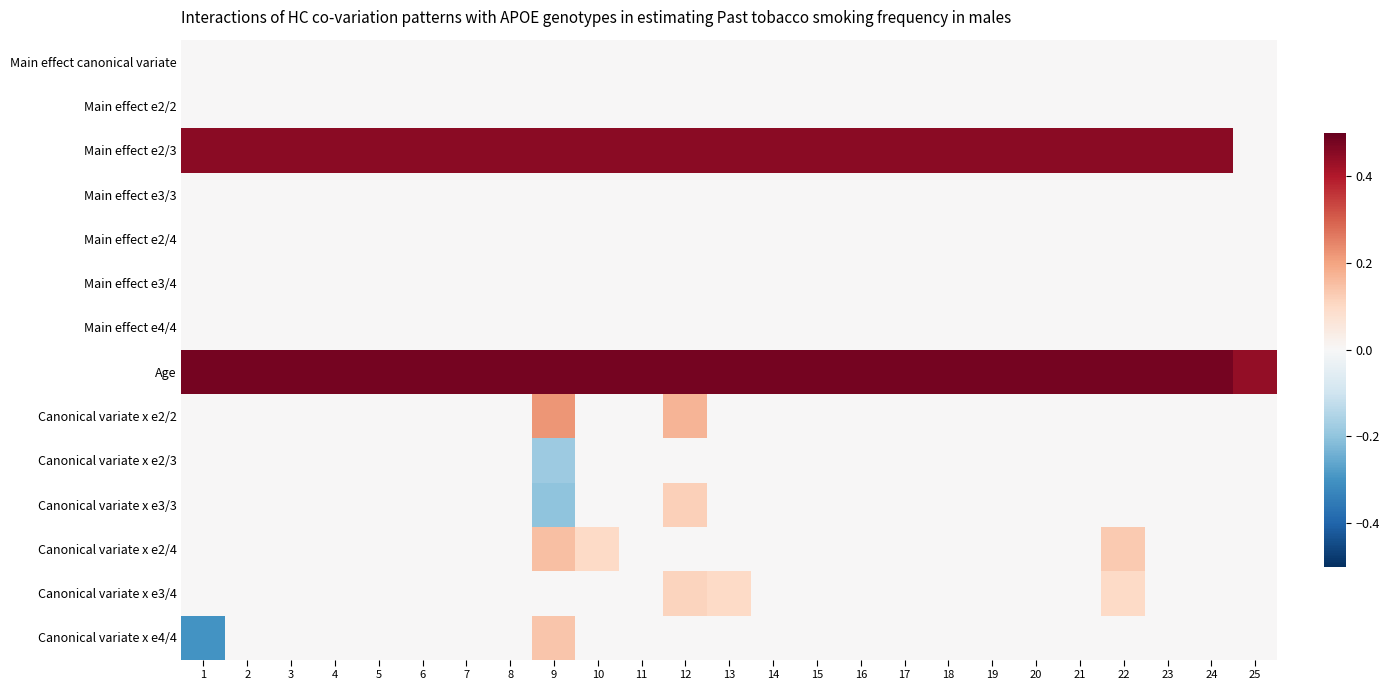

Reading left to right, extract all data points from this chart.

Main effect canonical variate: 1=0.0	2=0.0	3=0.0	4=0.0	5=0.0	6=0.0	7=0.0	8=0.0	9=0.0	10=0.0	11=0.0	12=0.0	13=0.0	14=0.0	15=0.0	16=0.0	17=0.0	18=0.0	19=0.0	20=0.0	21=0.0	22=0.0	23=0.0	24=0.0	25=0.0
Main effect e2/2: 1=0.0	2=0.0	3=0.0	4=0.0	5=0.0	6=0.0	7=0.0	8=0.0	9=0.0	10=0.0	11=0.0	12=0.0	13=0.0	14=0.0	15=0.0	16=0.0	17=0.0	18=0.0	19=0.0	20=0.0	21=0.0	22=0.0	23=0.0	24=0.0	25=0.0
Main effect e2/3: 1=0.5	2=0.5	3=0.5	4=0.5	5=0.5	6=0.5	7=0.5	8=0.5	9=0.5	10=0.5	11=0.5	12=0.5	13=0.5	14=0.5	15=0.5	16=0.5	17=0.5	18=0.5	19=0.5	20=0.5	21=0.5	22=0.5	23=0.5	24=0.5	25=0.0
Main effect e3/3: 1=0.0	2=0.0	3=0.0	4=0.0	5=0.0	6=0.0	7=0.0	8=0.0	9=0.0	10=0.0	11=0.0	12=0.0	13=0.0	14=0.0	15=0.0	16=0.0	17=0.0	18=0.0	19=0.0	20=0.0	21=0.0	22=0.0	23=0.0	24=0.0	25=0.0
Main effect e2/4: 1=0.0	2=0.0	3=0.0	4=0.0	5=0.0	6=0.0	7=0.0	8=0.0	9=0.0	10=0.0	11=0.0	12=0.0	13=0.0	14=0.0	15=0.0	16=0.0	17=0.0	18=0.0	19=0.0	20=0.0	21=0.0	22=0.0	23=0.0	24=0.0	25=0.0
Main effect e3/4: 1=0.0	2=0.0	3=0.0	4=0.0	5=0.0	6=0.0	7=0.0	8=0.0	9=0.0	10=0.0	11=0.0	12=0.0	13=0.0	14=0.0	15=0.0	16=0.0	17=0.0	18=0.0	19=0.0	20=0.0	21=0.0	22=0.0	23=0.0	24=0.0	25=0.0
Main effect e4/4: 1=0.0	2=0.0	3=0.0	4=0.0	5=0.0	6=0.0	7=0.0	8=0.0	9=0.0	10=0.0	11=0.0	12=0.0	13=0.0	14=0.0	15=0.0	16=0.0	17=0.0	18=0.0	19=0.0	20=0.0	21=0.0	22=0.0	23=0.0	24=0.0	25=0.0
Age: 1=0.5	2=0.5	3=0.5	4=0.5	5=0.5	6=0.5	7=0.5	8=0.5	9=0.5	10=0.5	11=0.5	12=0.5	13=0.5	14=0.5	15=0.5	16=0.5	17=0.5	18=0.5	19=0.5	20=0.5	21=0.5	22=0.5	23=0.5	24=0.5	25=0.4
Canonical variate x e2/2: 1=0.0	2=0.0	3=0.0	4=0.0	5=0.0	6=0.0	7=0.0	8=0.0	9=0.2	10=0.0	11=0.0	12=0.2	13=0.0	14=0.0	15=0.0	16=0.0	17=0.0	18=0.0	19=0.0	20=0.0	21=0.0	22=0.0	23=0.0	24=0.0	25=0.0
Canonical variate x e2/3: 1=0.0	2=0.0	3=0.0	4=0.0	5=0.0	6=0.0	7=0.0	8=0.0	9=-0.2	10=0.0	11=0.0	12=0.0	13=0.0	14=0.0	15=0.0	16=0.0	17=0.0	18=0.0	19=0.0	20=0.0	21=0.0	22=0.0	23=0.0	24=0.0	25=0.0
Canonical variate x e3/3: 1=0.0	2=0.0	3=0.0	4=0.0	5=0.0	6=0.0	7=0.0	8=0.0	9=-0.2	10=0.0	11=0.0	12=0.1	13=0.0	14=0.0	15=0.0	16=0.0	17=0.0	18=0.0	19=0.0	20=0.0	21=0.0	22=0.0	23=0.0	24=0.0	25=0.0
Canonical variate x e2/4: 1=0.0	2=0.0	3=0.0	4=0.0	5=0.0	6=0.0	7=0.0	8=0.0	9=0.1	10=0.1	11=0.0	12=0.0	13=0.0	14=0.0	15=0.0	16=0.0	17=0.0	18=0.0	19=0.0	20=0.0	21=0.0	22=0.1	23=0.0	24=0.0	25=0.0
Canonical variate x e3/4: 1=0.0	2=0.0	3=0.0	4=0.0	5=0.0	6=0.0	7=0.0	8=0.0	9=0.0	10=0.0	11=0.0	12=0.1	13=0.1	14=0.0	15=0.0	16=0.0	17=0.0	18=0.0	19=0.0	20=0.0	21=0.0	22=0.1	23=0.0	24=0.0	25=0.0
Canonical variate x e4/4: 1=-0.3	2=0.0	3=0.0	4=0.0	5=0.0	6=0.0	7=0.0	8=0.0	9=0.1	10=0.0	11=0.0	12=0.0	13=0.0	14=0.0	15=0.0	16=0.0	17=0.0	18=0.0	19=0.0	20=0.0	21=0.0	22=0.0	23=0.0	24=0.0	25=0.0